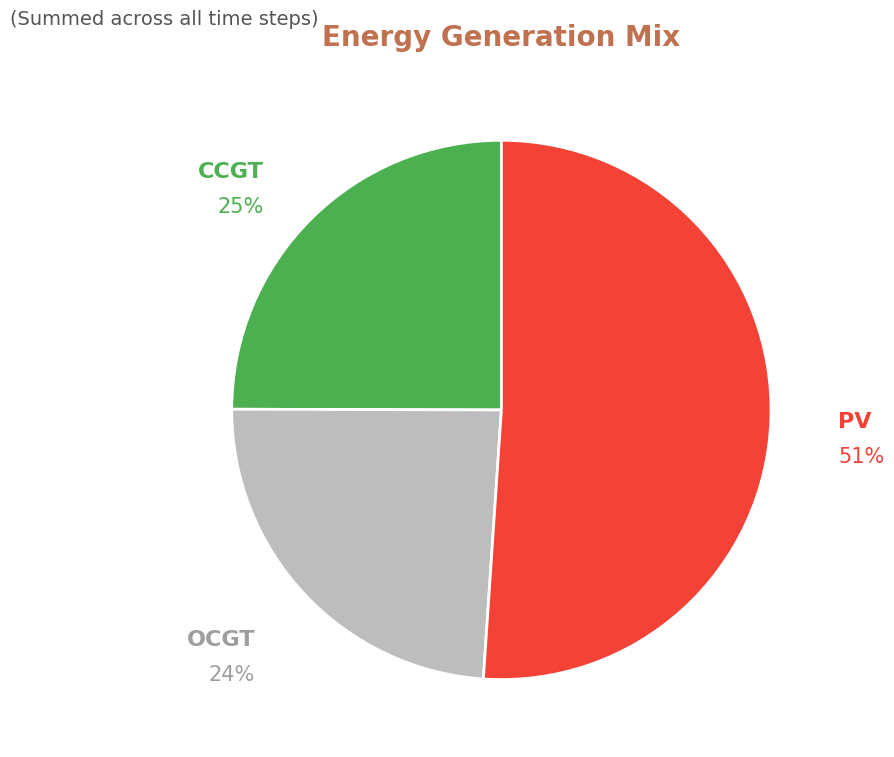

Combined, do CCGT and PV account for over 50%?

Yes